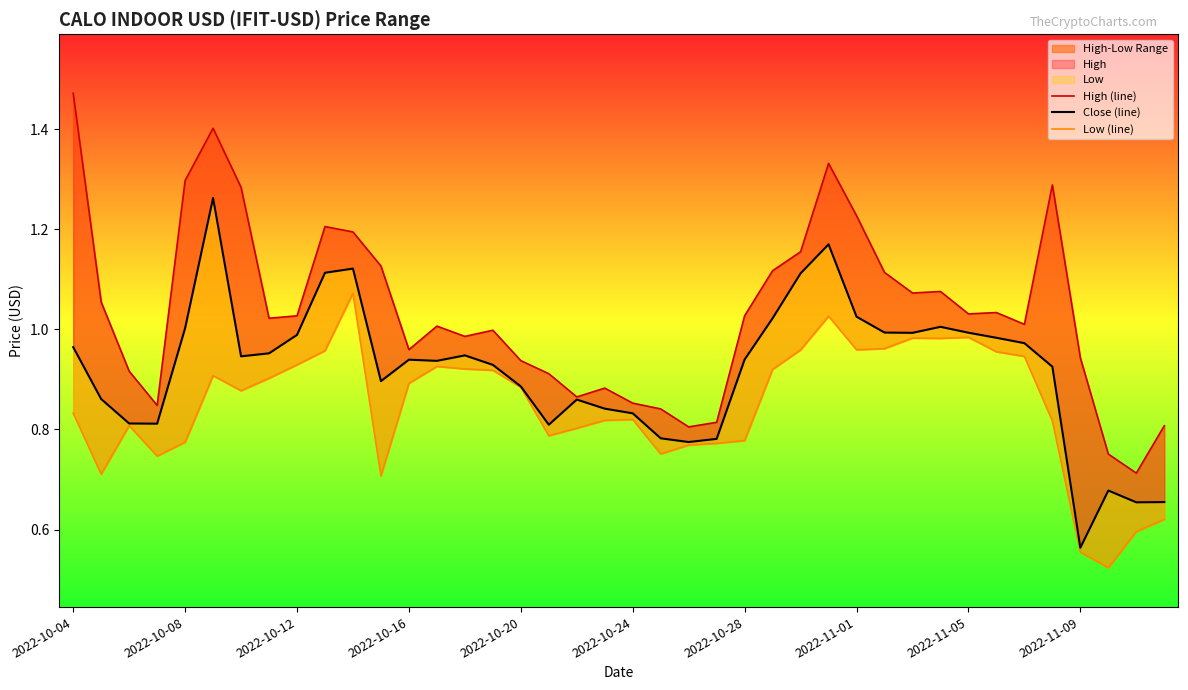

What is the difference between the second highest and minimum values in the Close (line) series?

0.6